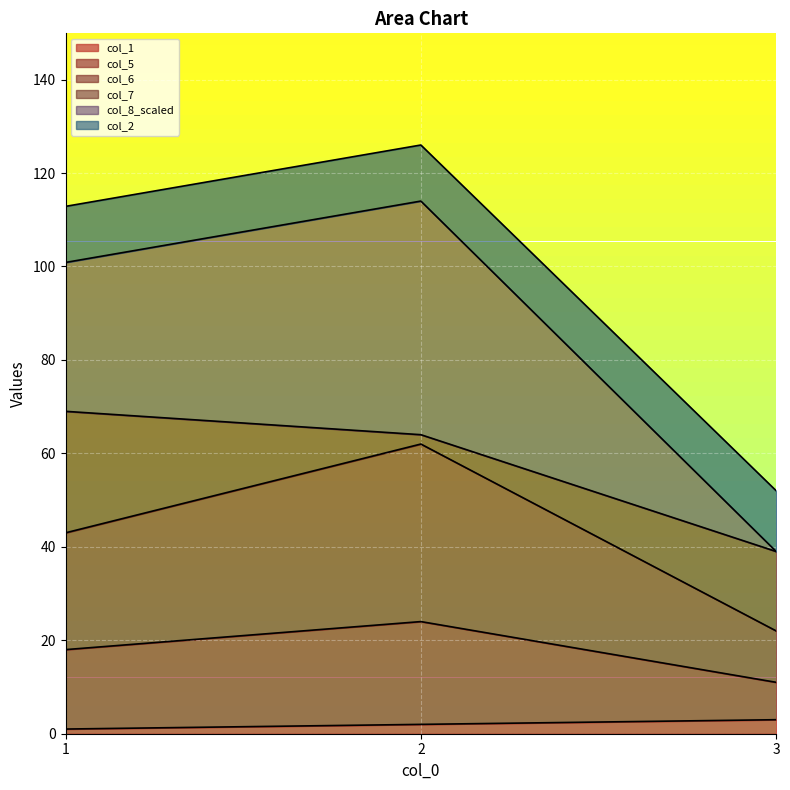

What are all the series names shown in the legend?

col_1, col_5, col_6, col_7, col_8_scaled, col_2